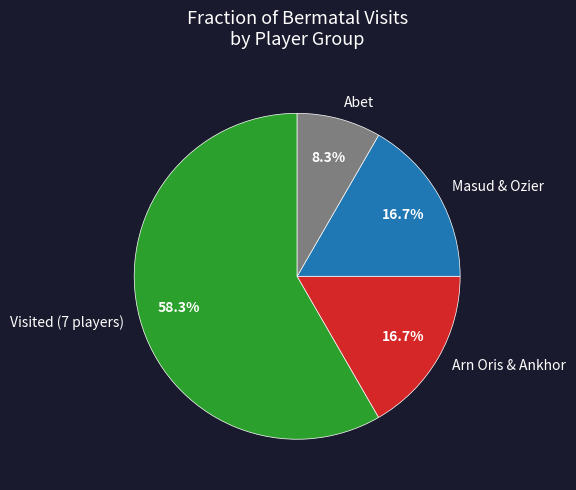

Which category has the smallest portion of the pie?

Abet